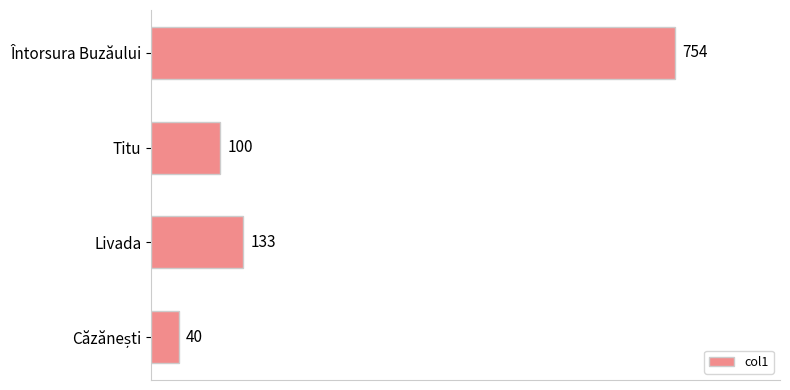

What is the change in value from Titu to Livada?

+33